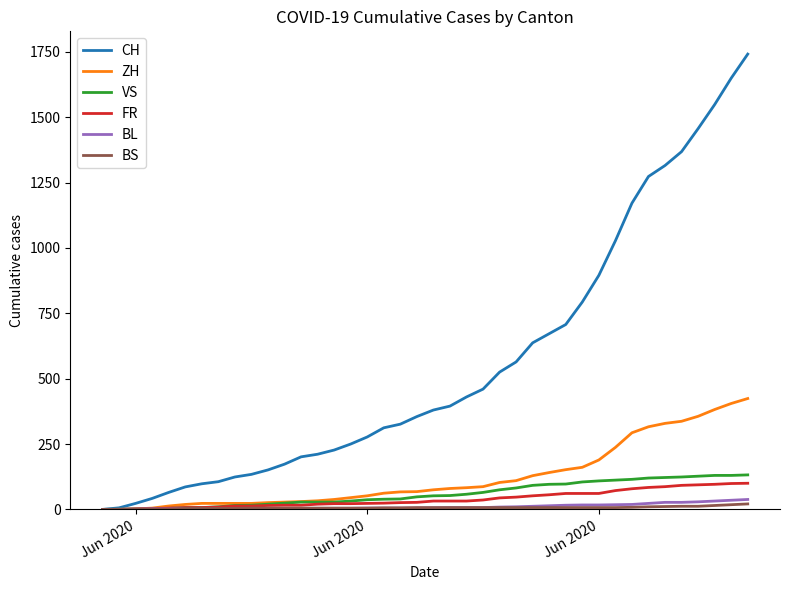

Which series has the largest total across all categories?

CH